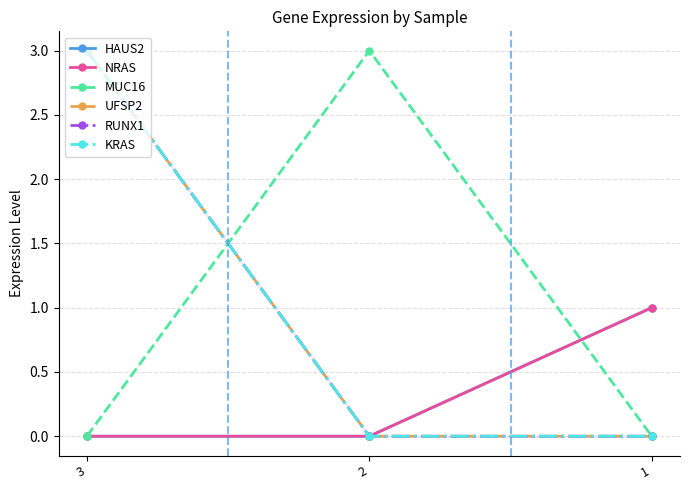

What is the spread (max minus min) of values at 2?

3